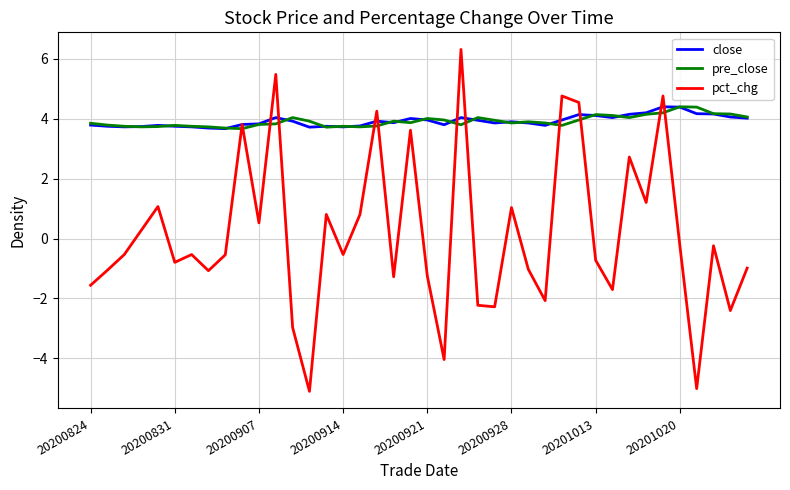

What is the minimum value shown in the chart?

-5.1